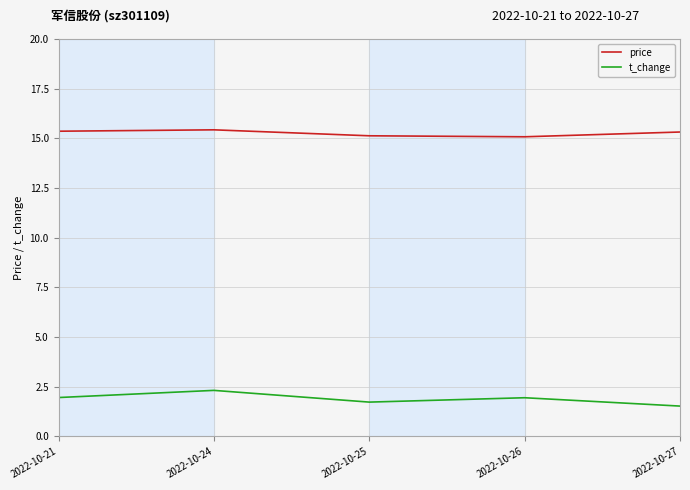

What is the maximum value shown in the chart?

15.4